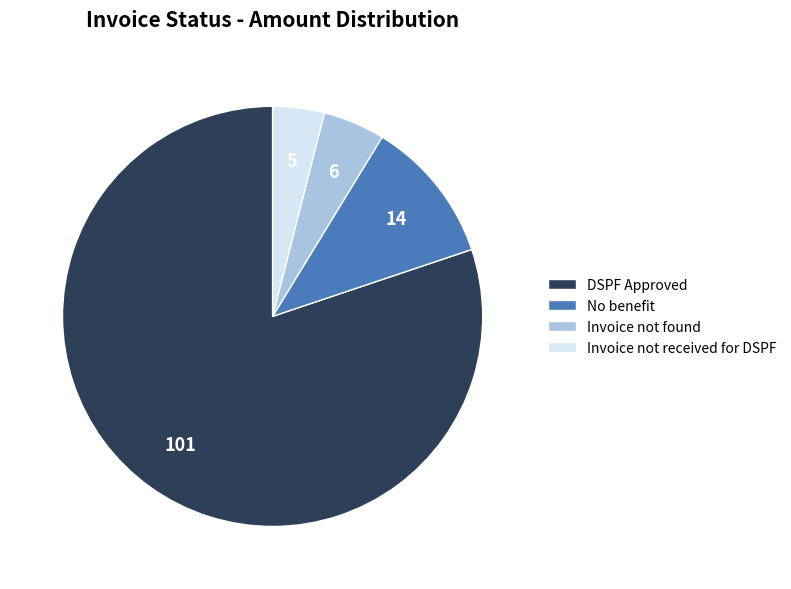

Which slice is the smallest?

Invoice not received for DSPF